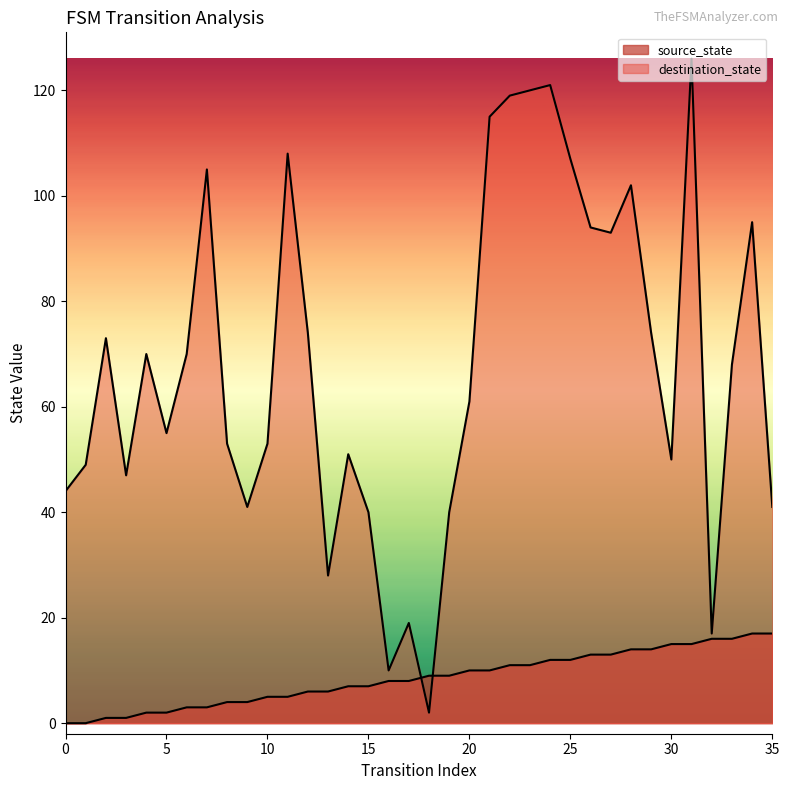

Which series has the largest total across all categories?

destination_state